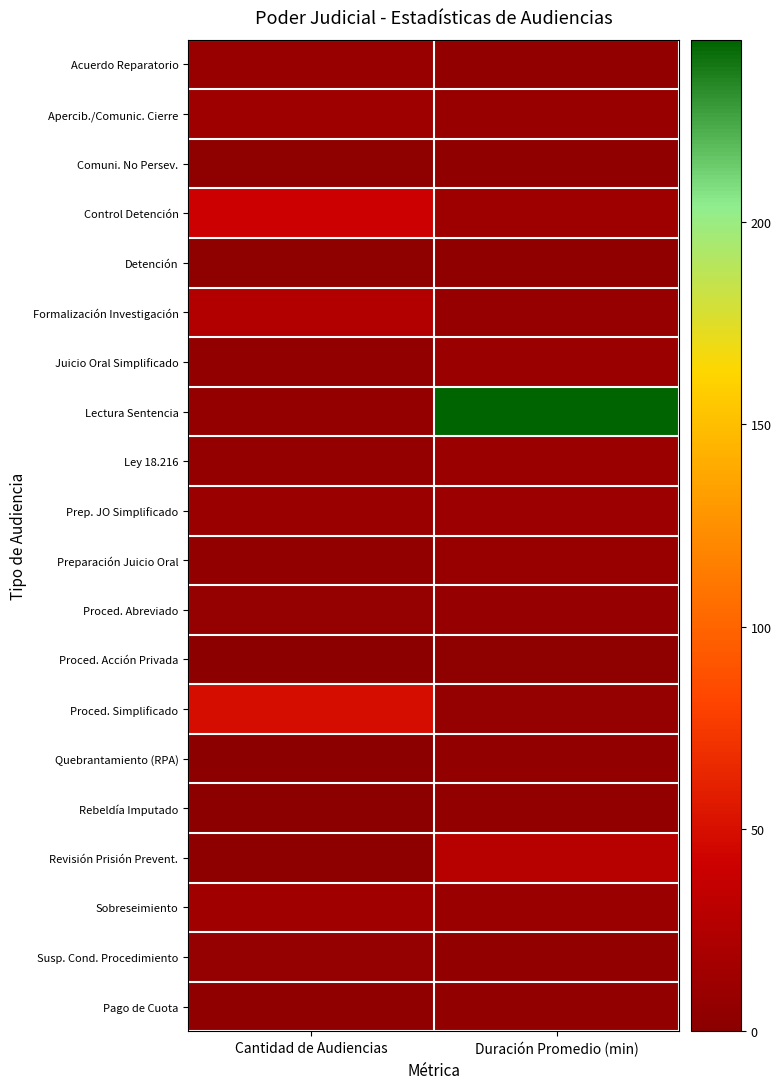

At which category is the sum across all series the highest?

Duración Promedio (min)